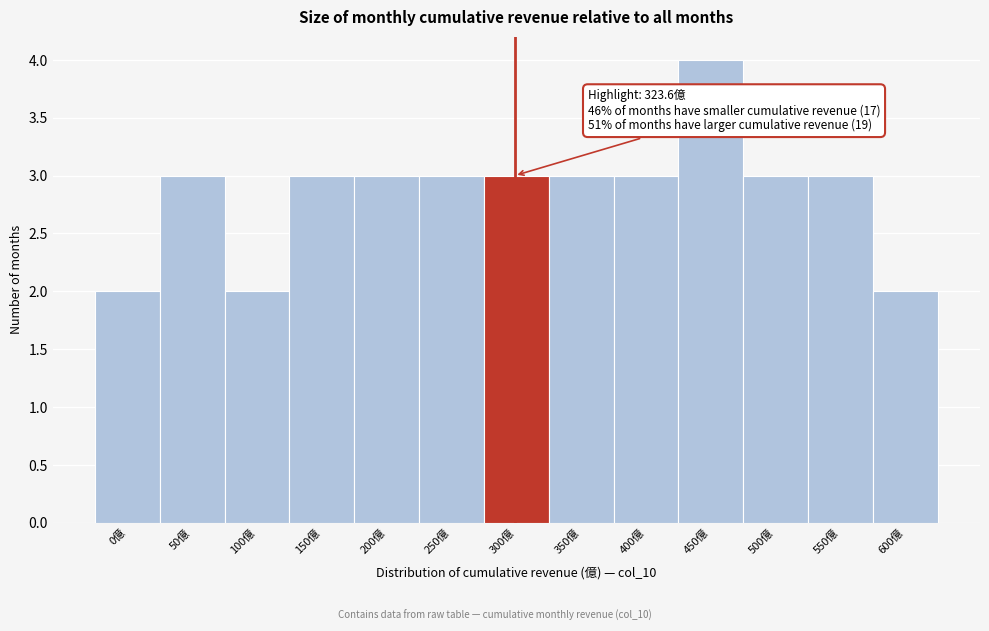

Reading left to right, transcribe all the data shown in this chart.

0億=2	50億=3	100億=2	150億=3	200億=3	250億=3	300億=3	350億=3	400億=3	450億=4	500億=3	550億=3	600億=2